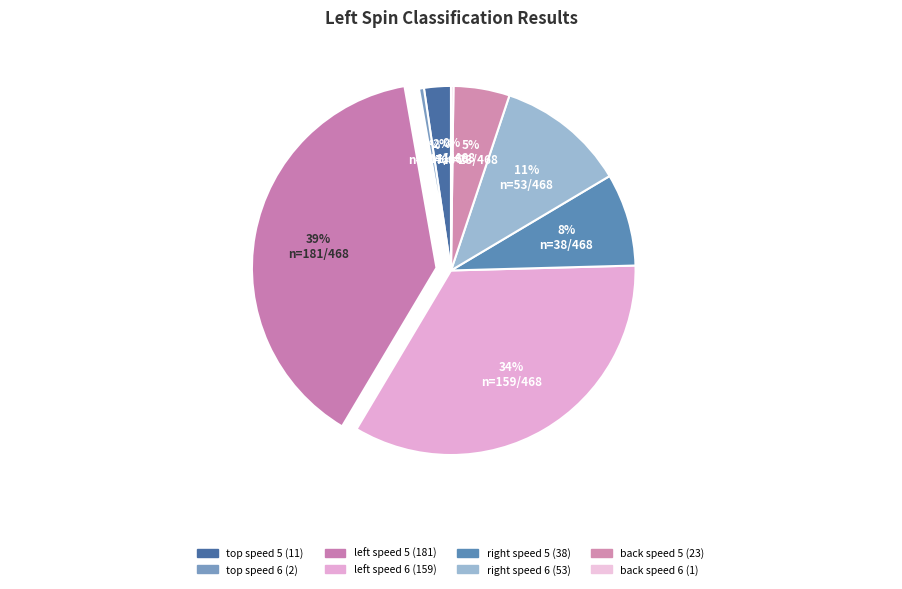

How many slices are in this pie chart?

8